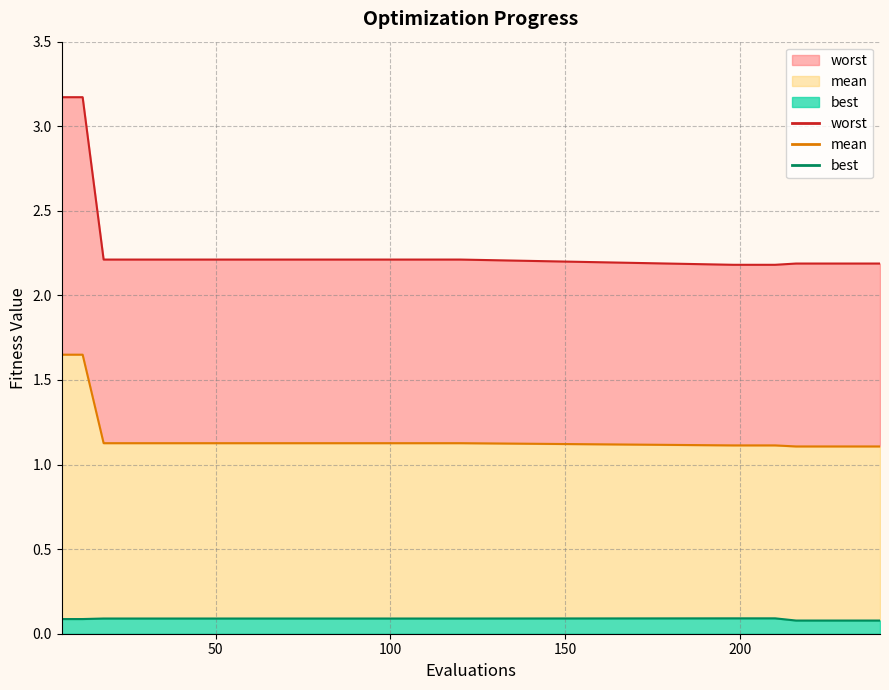

At which category is the sum across all series the highest?

6